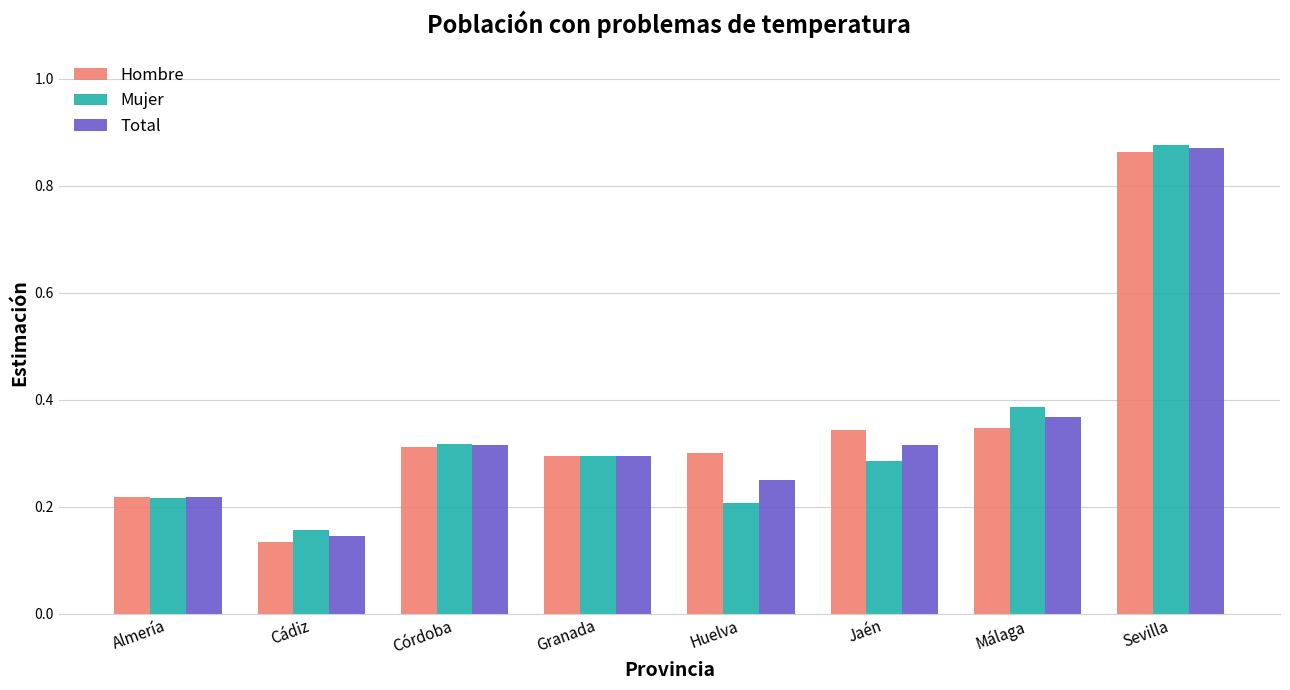

The value of Mujer at Jaén is 0.2. True or false?

False